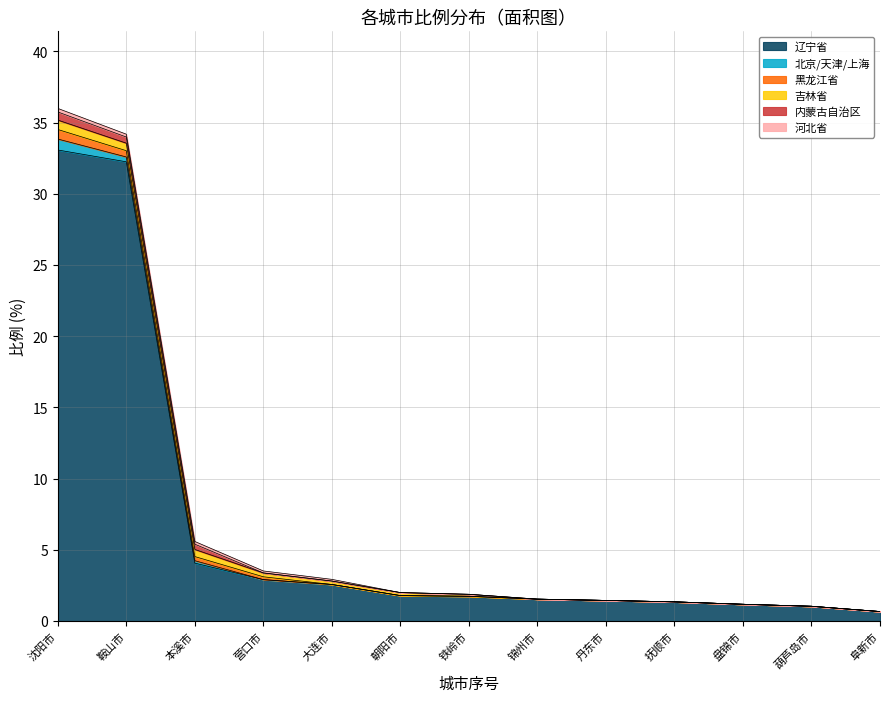

Rank the series at 本溪市 from highest to lowest value.

辽宁省, 吉林省, 内蒙古自治区, 黑龙江省, 河北省, 北京/天津/上海